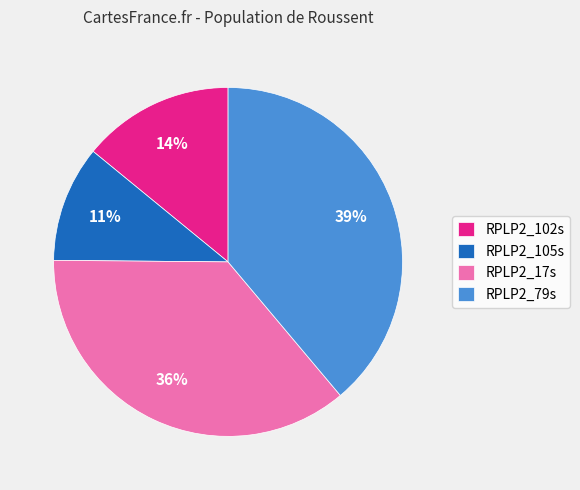

What is the smallest slice in the pie chart?

RPLP2_105s